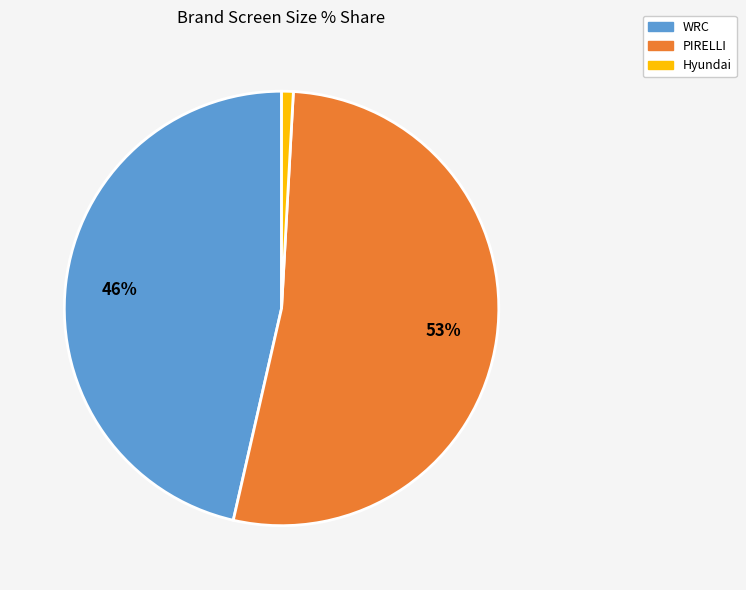

To the nearest percent, what is the difference between the largest and smallest slice percentages?

52%